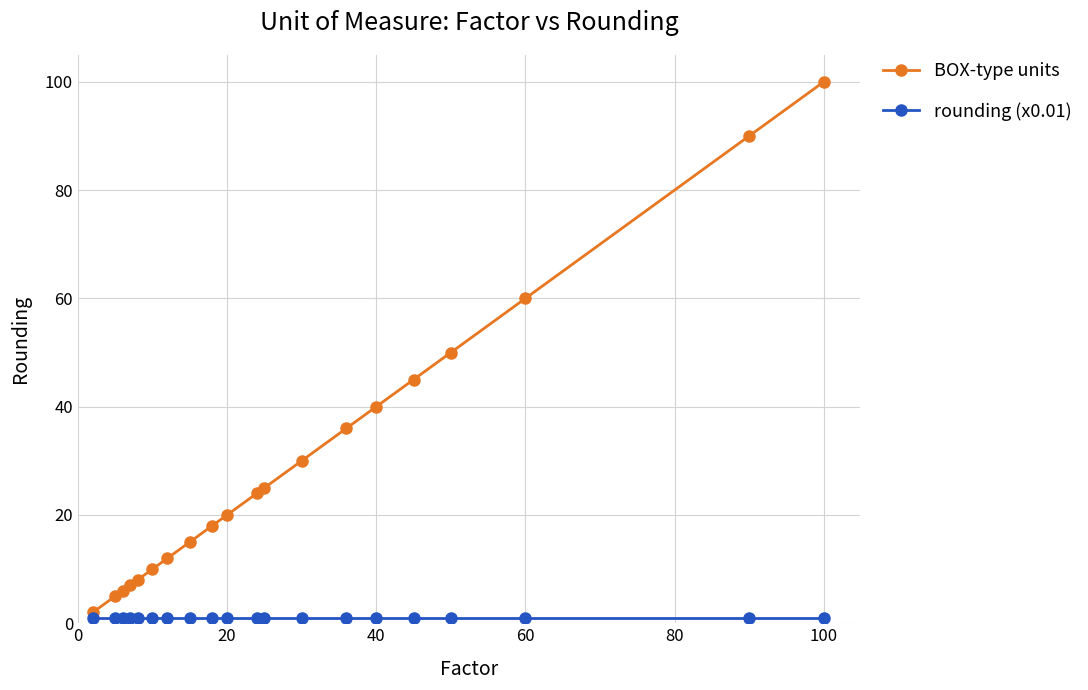

How many lines are shown in the chart?

2